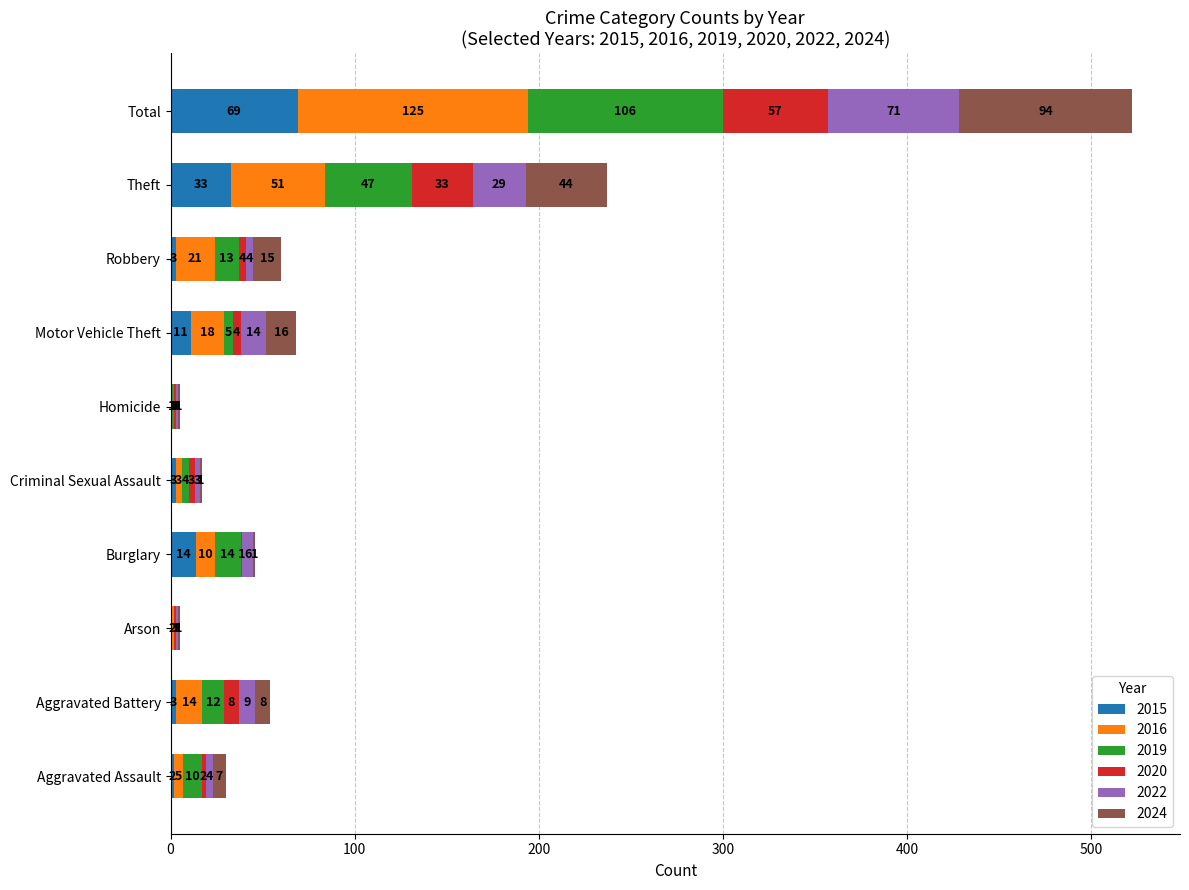

What is the highest value of the 2015 series?

69